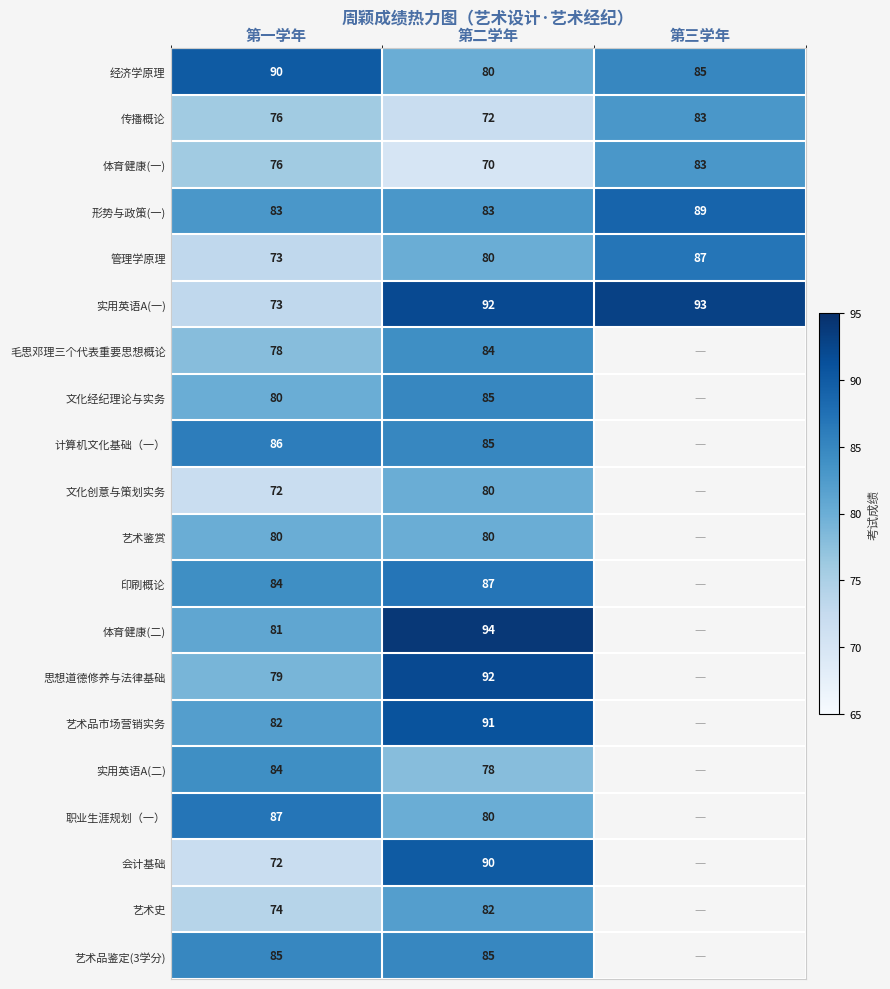

What is the minimum value for 经济学原理?

80